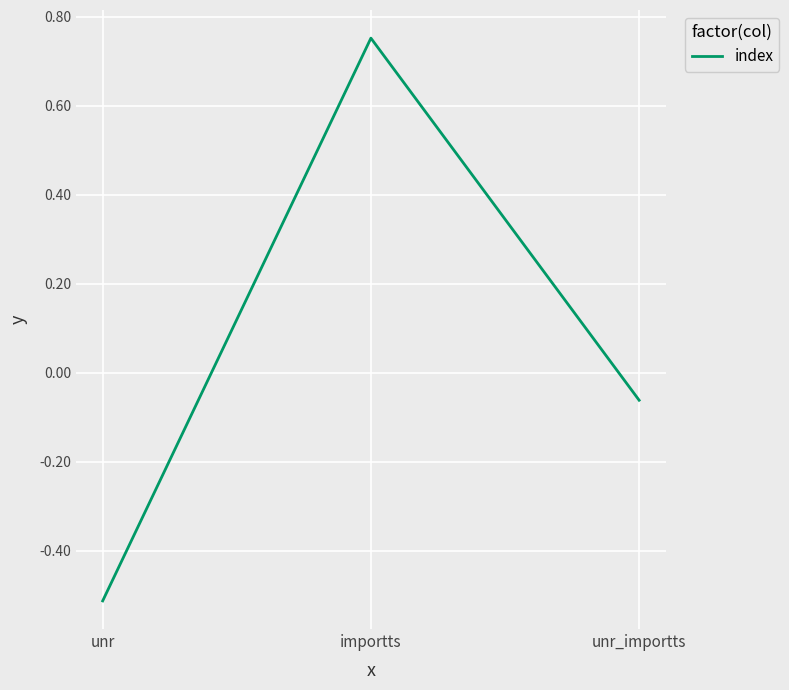

The value at unr is -0.5. True or false?

True